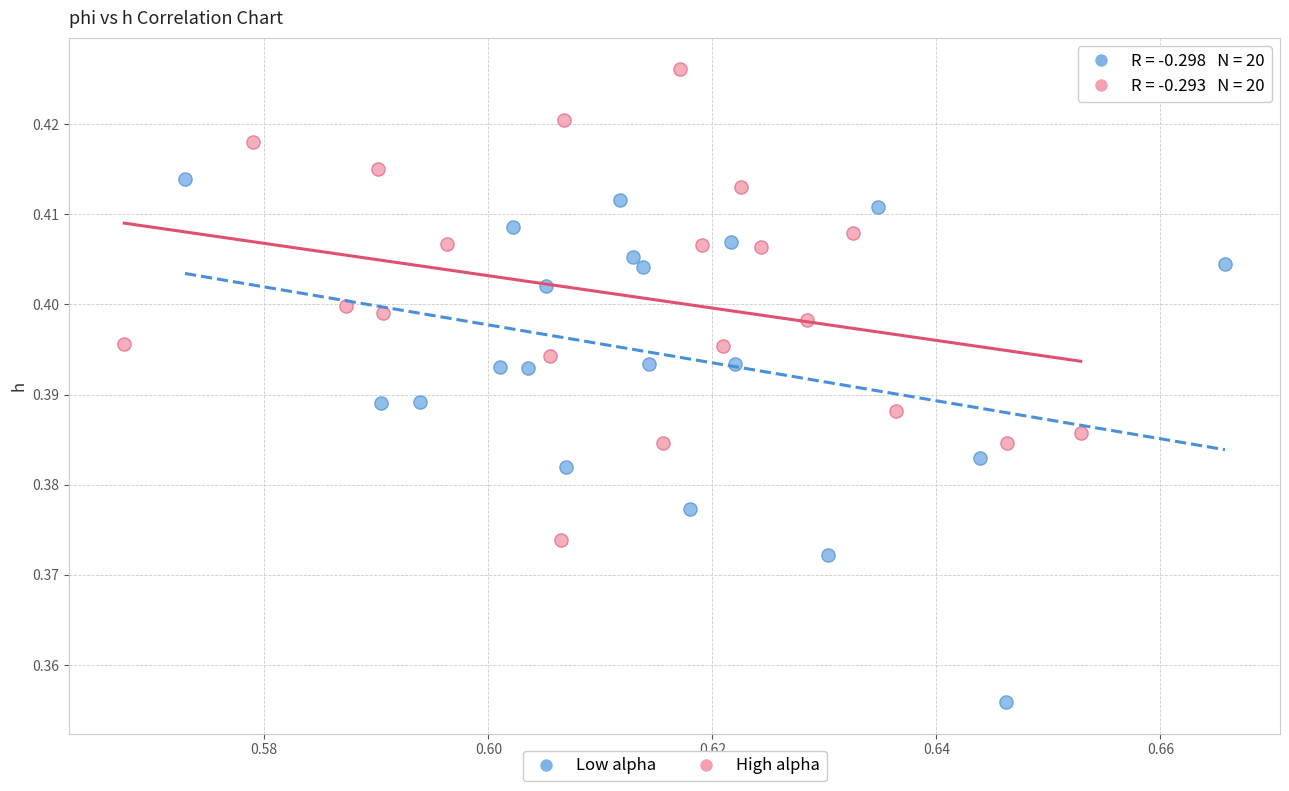

Which series reaches the minimum Y coordinate?

Low alpha